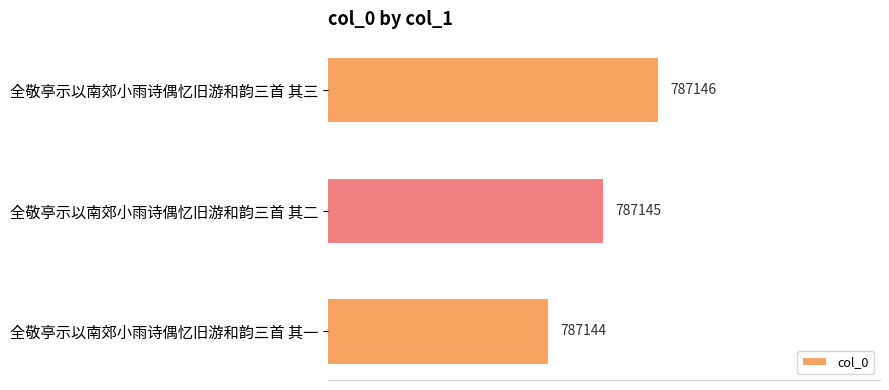

Are the bars horizontal?

Yes